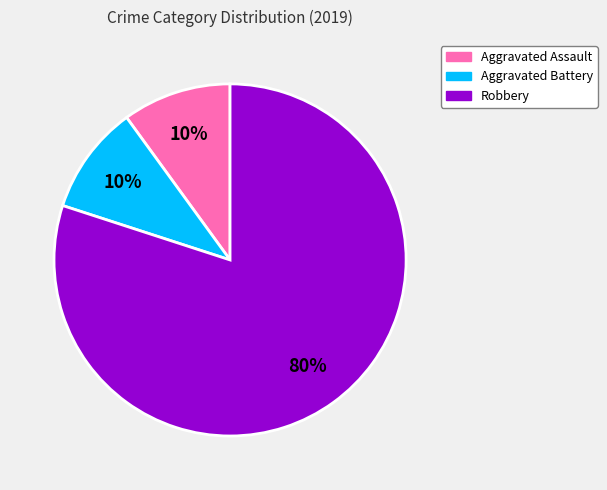

Is there a majority slice in this chart?

Yes